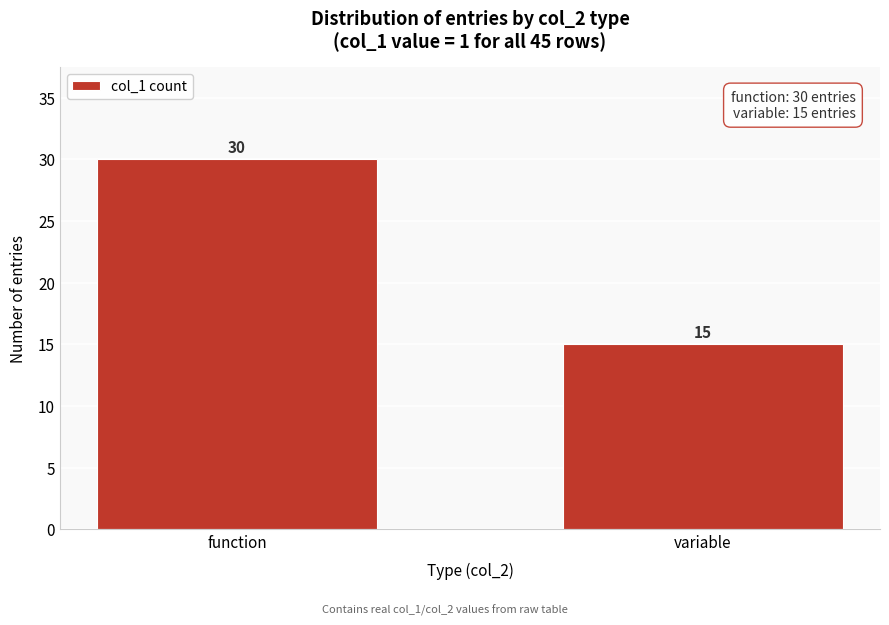

Reading left to right, list all the values displayed in this chart.

function=30	variable=15